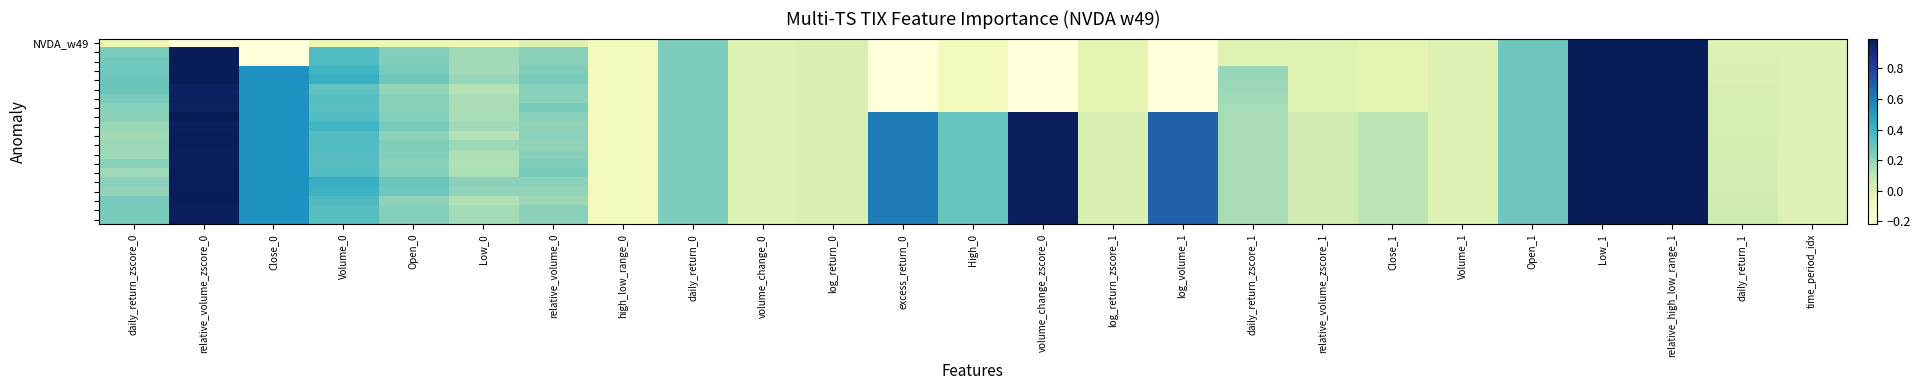

How many series are shown in this chart?

20